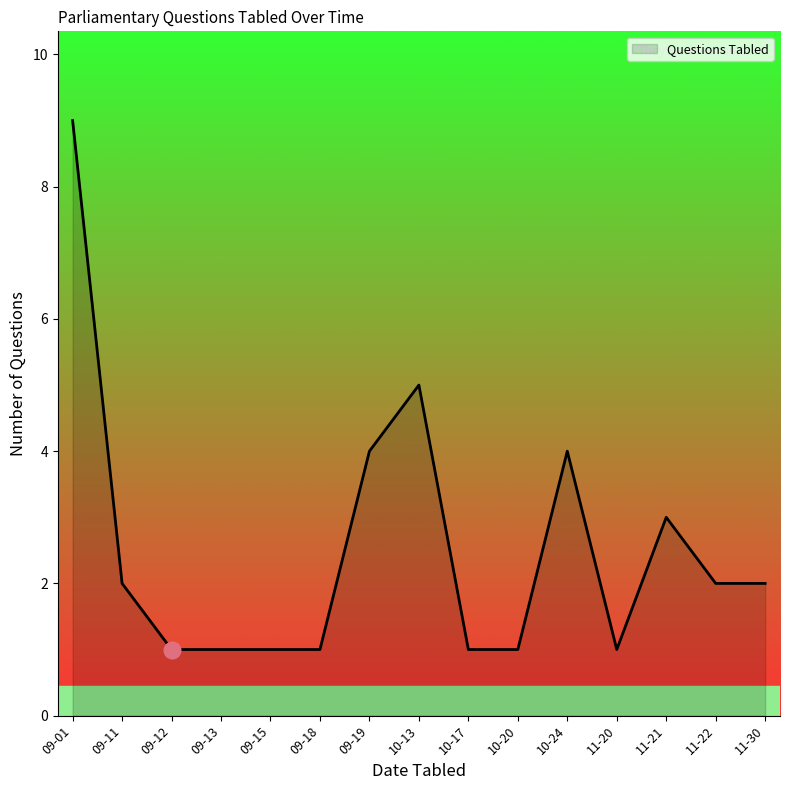

What is the ratio of the value at 09-11 to the value at 09-12?

2.0